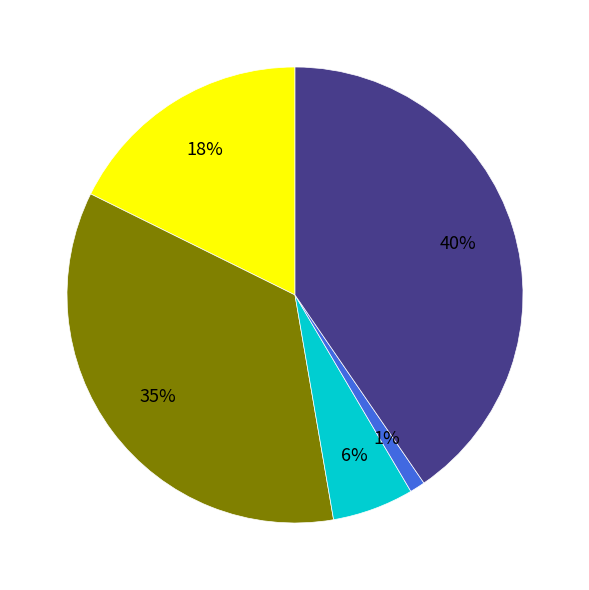

Is there any slice that represents more than half of the pie?

No